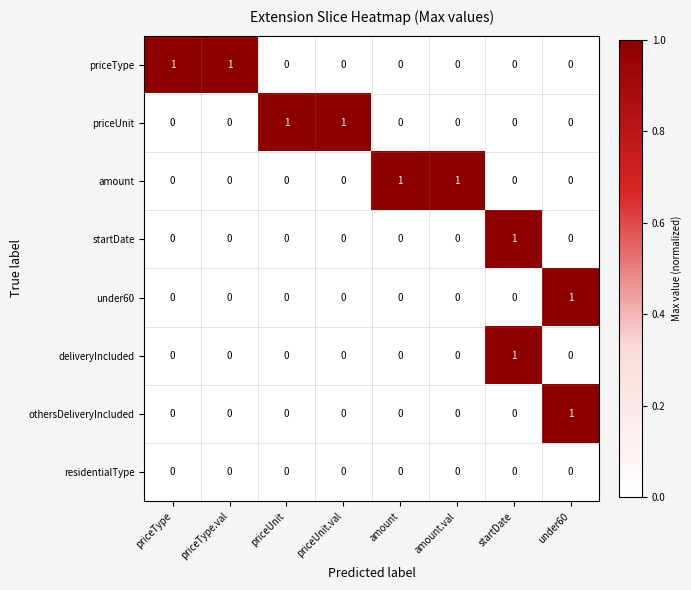

The amount series shows 2 at amount. True or false?

False